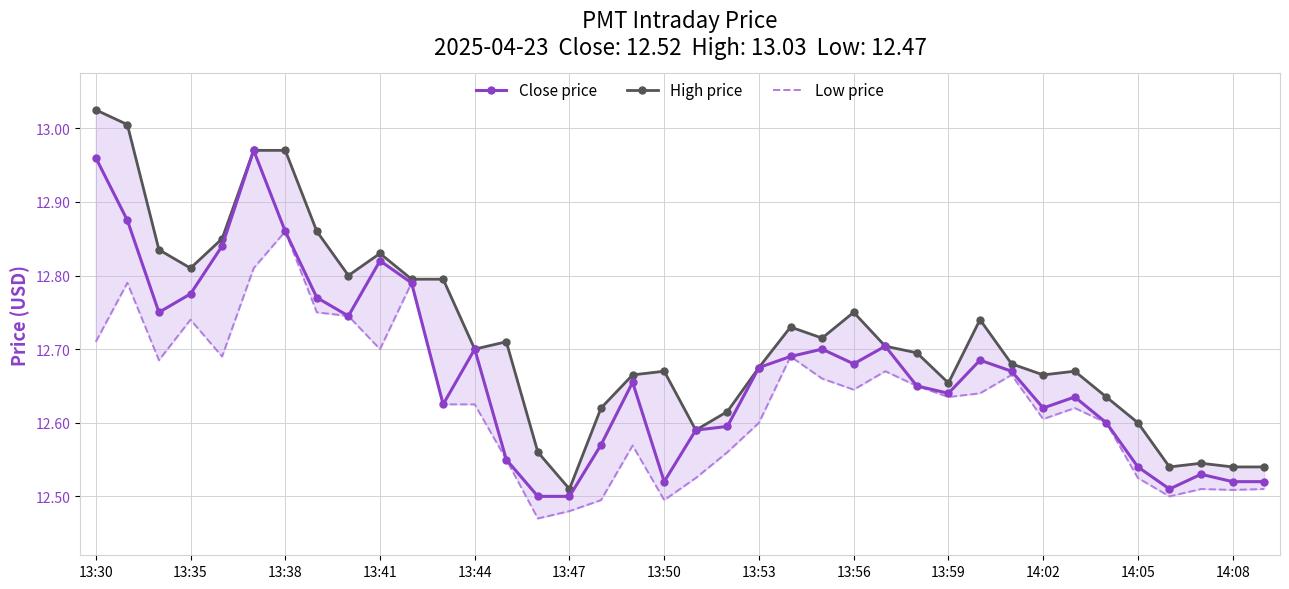

True or false: High price has more than 0 interior local peaks.

True